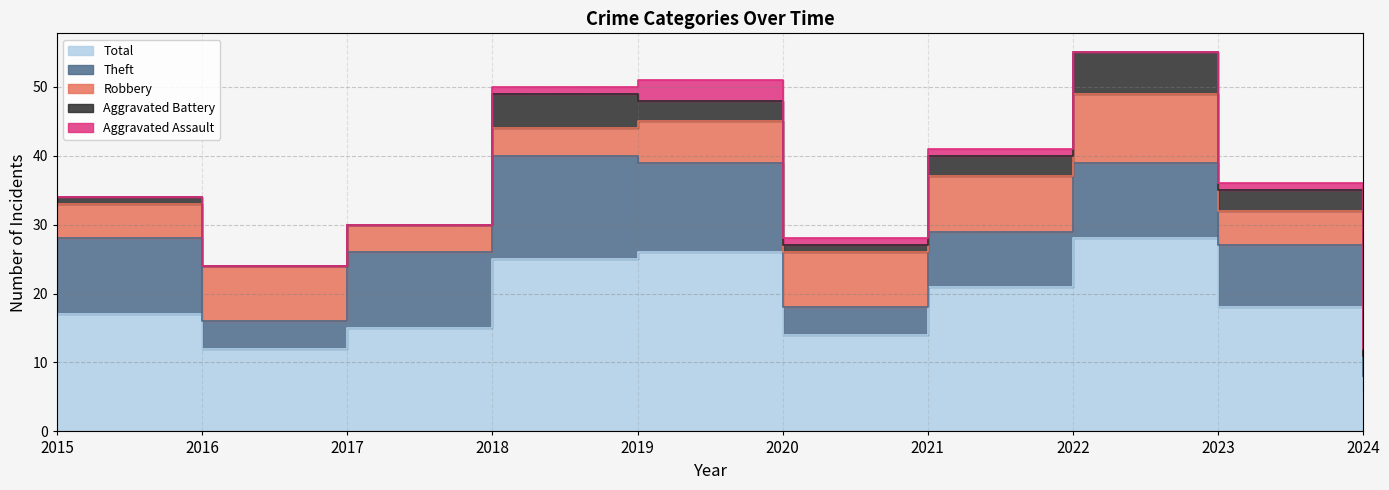

True or false: Aggravated Assault and Theft cross at least once.

False